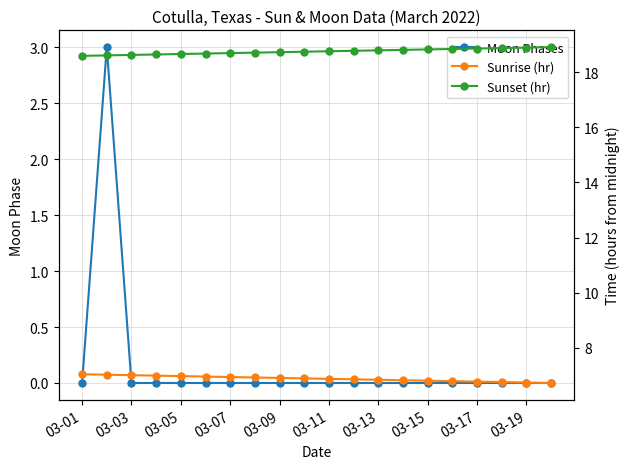

The value of Moon Phases at 03-19 is -2. True or false?

False